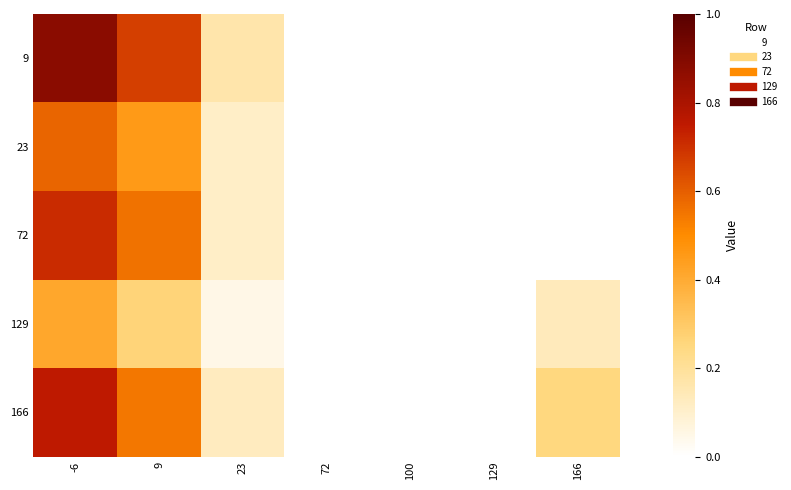

Which series has the largest range (max minus min)?

9